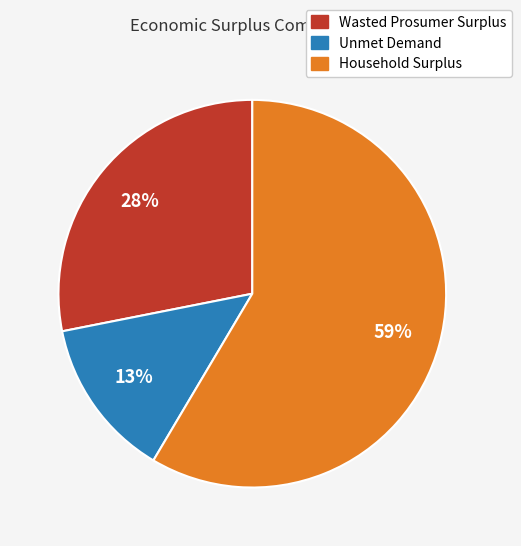

What is the ratio of the value at Household Surplus to the value at Wasted Prosumer Surplus?

2.1